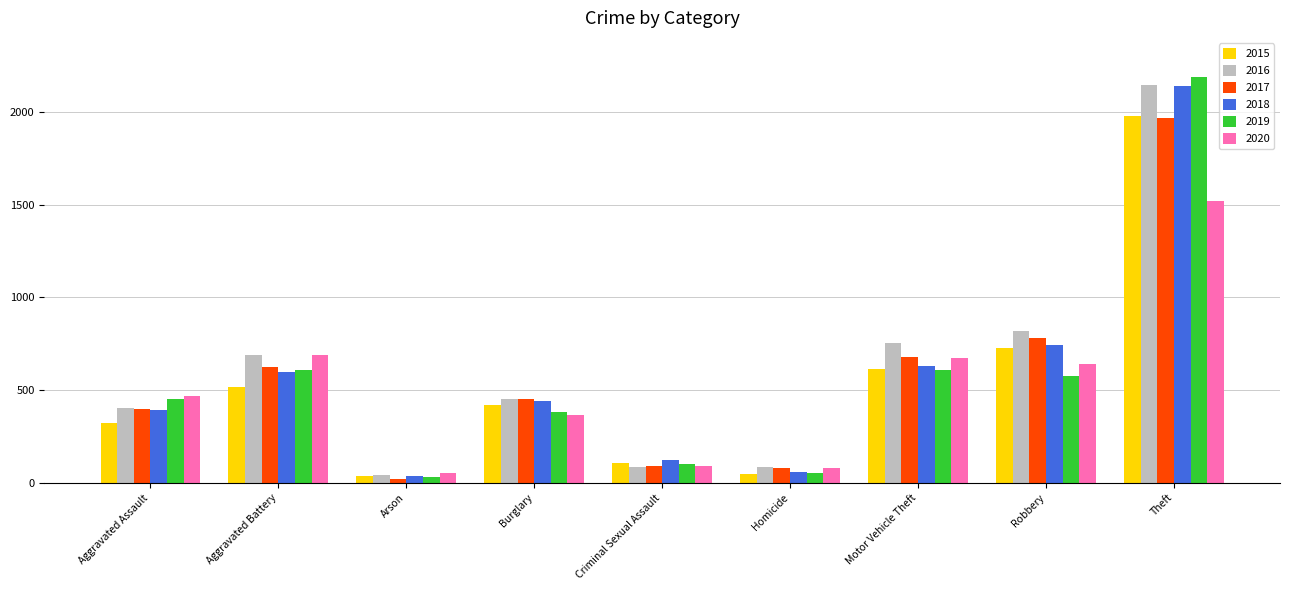

What is the highest value of the 2020 series?

1518